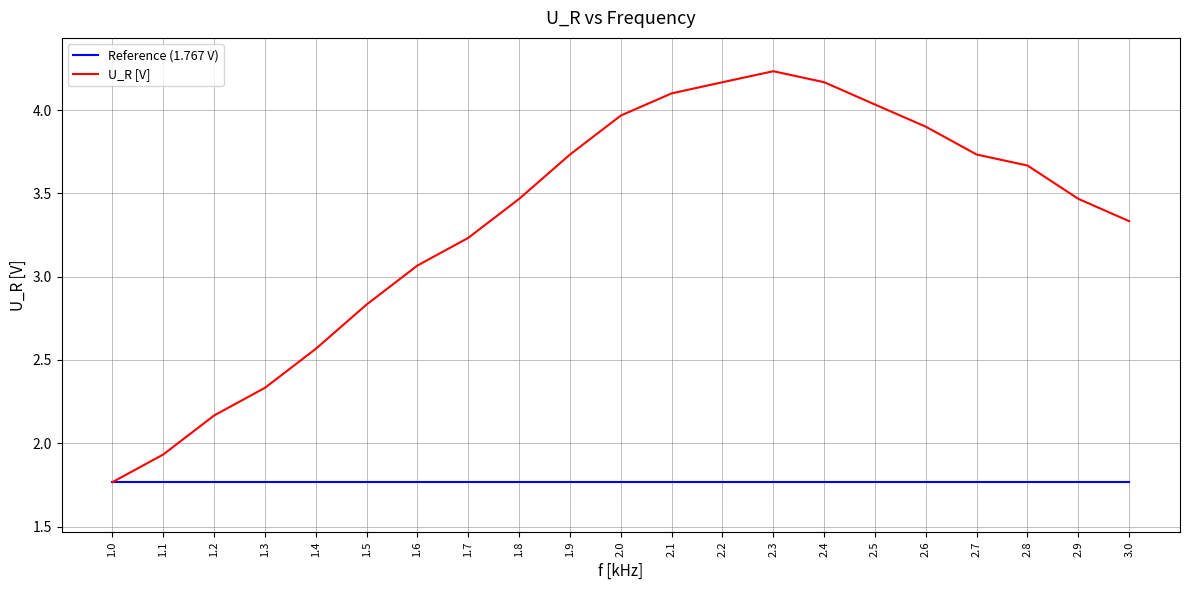

What is the total value across all series at 2.3?

6.0